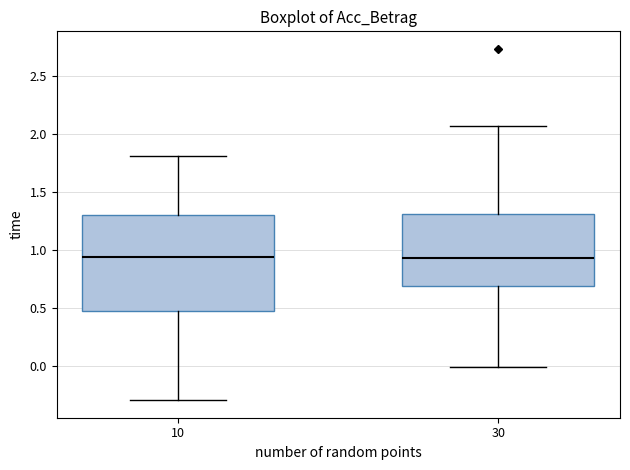

Reading left to right, transcribe this box plot: for each box, give where its median line is, the range the box spans, and where its two whiskers end, as read against the y-axis. The values are not printed on the chart, so give them approximately, as read against the axis.

10: median 0.95, box 0.45 to 1.30, whiskers -0.30 to 1.80
30: median 0.95, box 0.70 to 1.30, whiskers 0.00 to 2.05